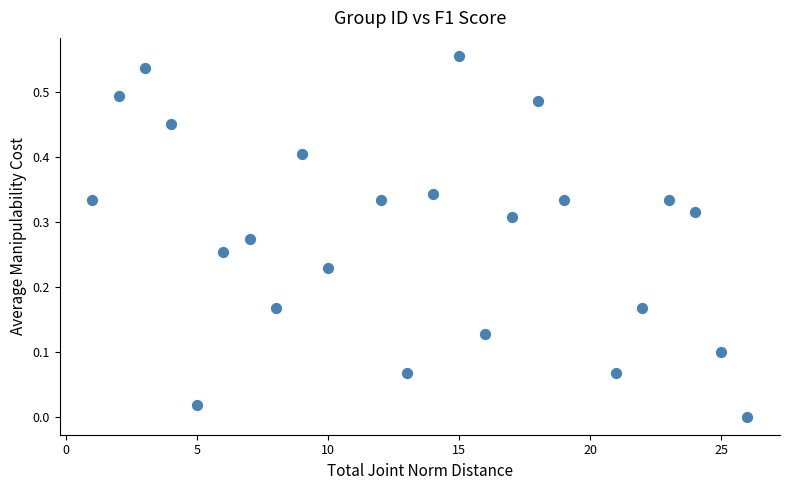

What is the range of X values (max minus min)?

25.0